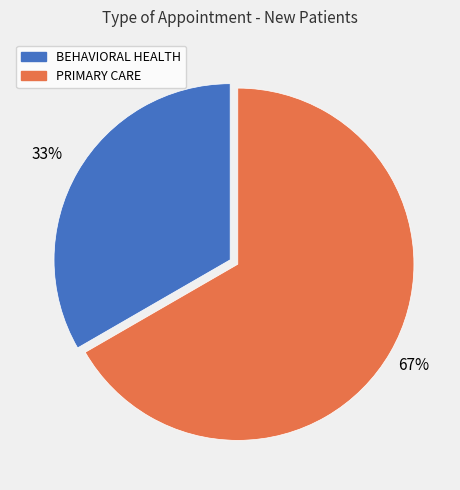

What is the smallest slice in the pie chart?

BEHAVIORAL HEALTH